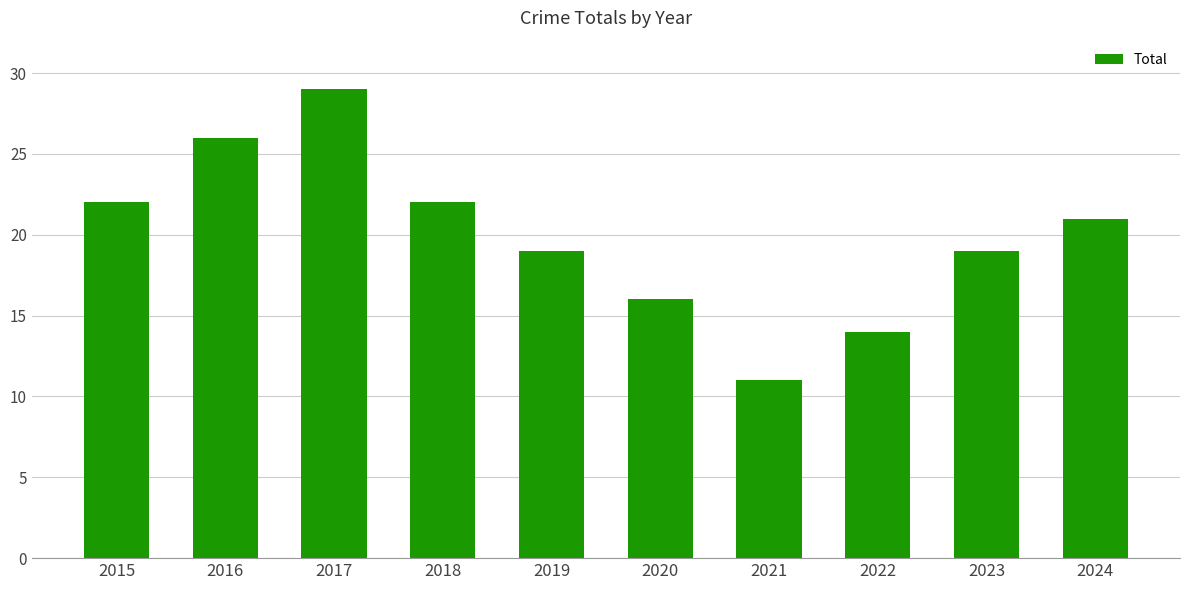

Where does the data first go above 21?

2015